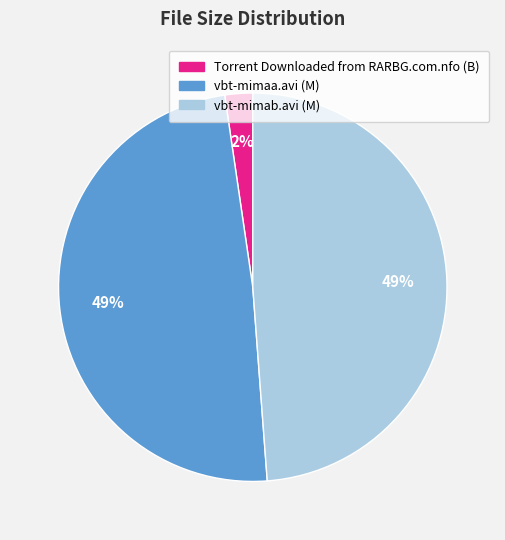

To the nearest percent, what is the difference between the largest and smallest slice percentages?

47%